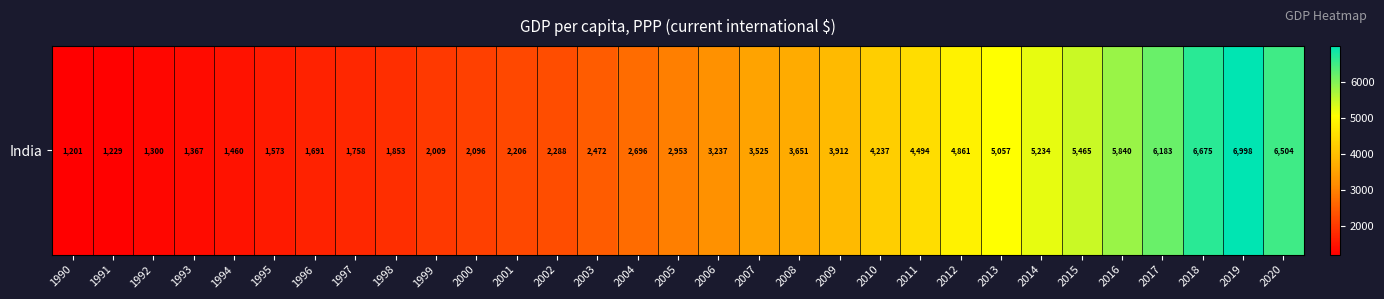

What is the greatest value displayed?

6997.9